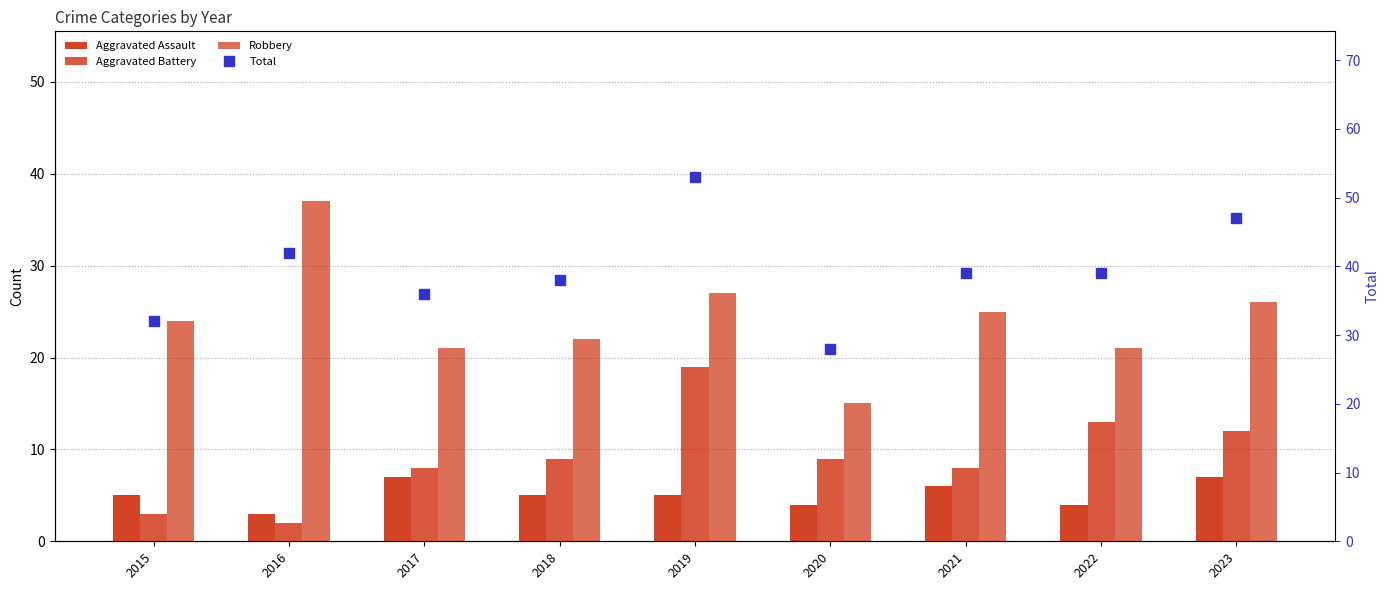

Reading left to right, what are all the values shown in this chart?

Aggravated Assault: 2015=5	2016=3	2017=7	2018=5	2019=5	2020=4	2021=6	2022=4	2023=7
Aggravated Battery: 2015=3	2016=2	2017=8	2018=9	2019=19	2020=9	2021=8	2022=13	2023=12
Robbery: 2015=24	2016=37	2017=21	2018=22	2019=27	2020=15	2021=25	2022=21	2023=26
Total: 2015=32	2016=42	2017=36	2018=38	2019=53	2020=28	2021=39	2022=39	2023=47